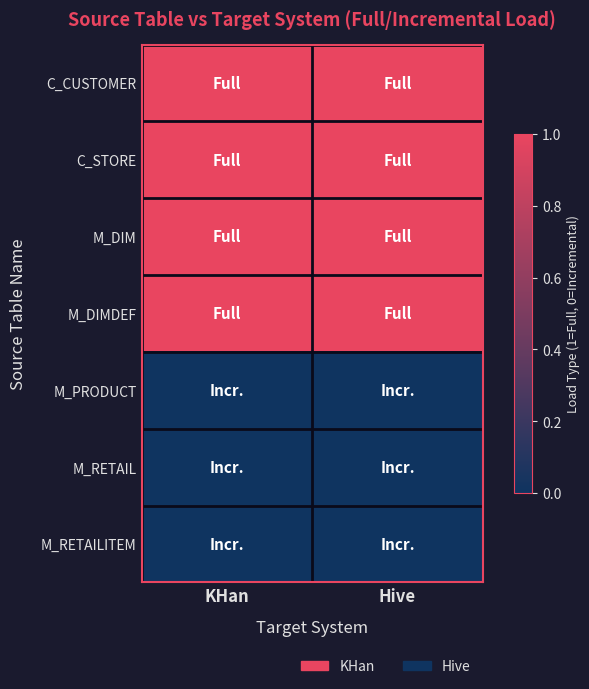

Which label corresponds to the smallest value in the chart?

KHan